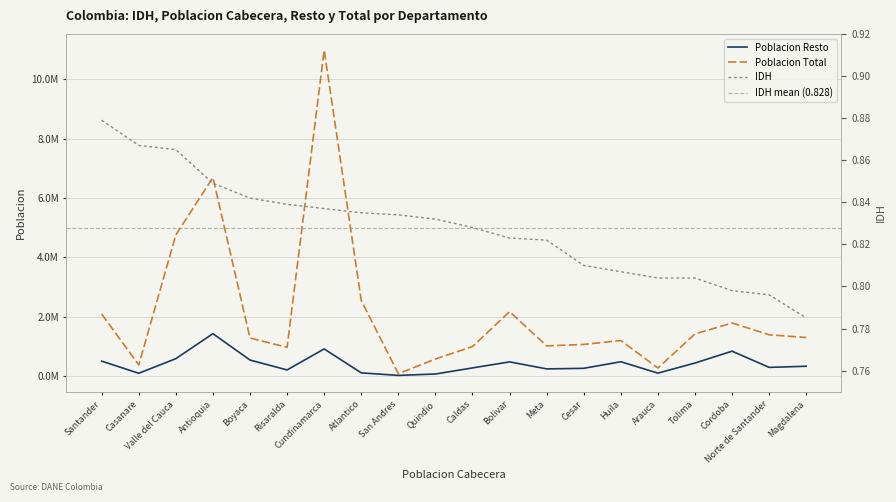

What is the maximum value shown in the chart?

10985285.0